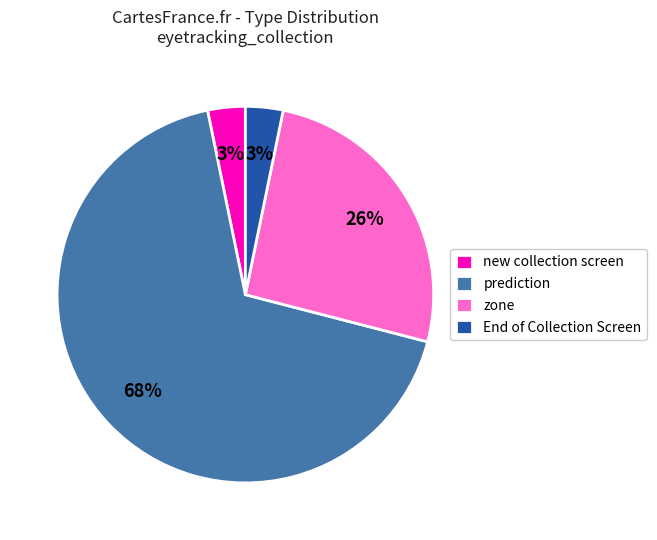

To the nearest percent, what is the difference between the End of Collection Screen and zone slice percentages?

23%